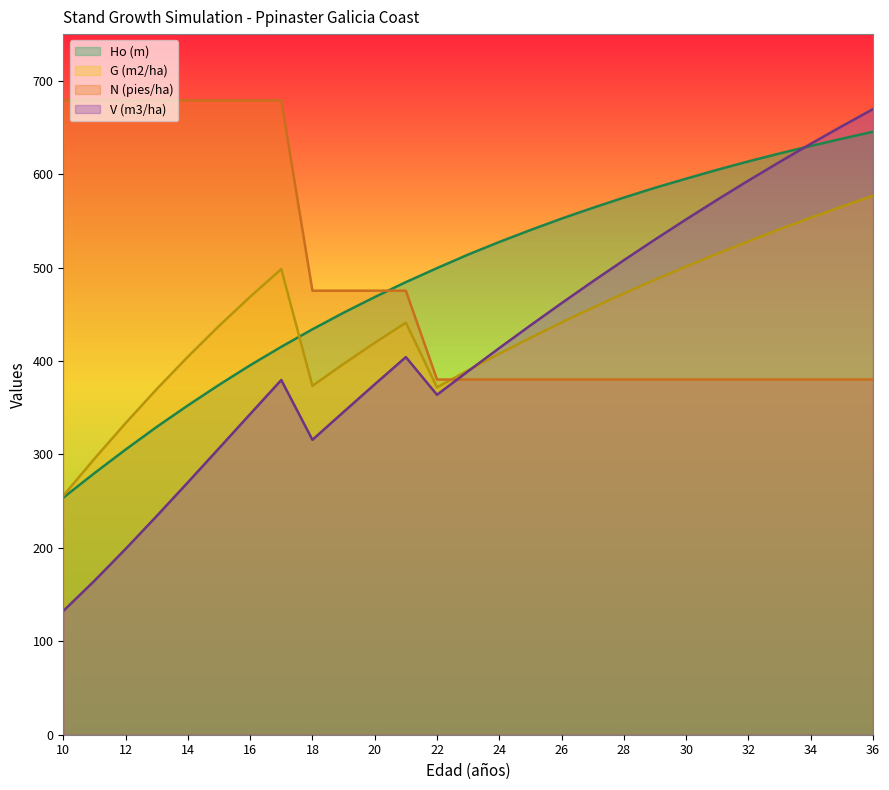

Reading left to right, extract all data points from this chart.

V (m3/ha): 10=132.4	11=164.8	12=198.8	13=234.1	14=270.1	15=306.6	16=343.2	17=379.7	18=315.7	19=345.5	20=375.1	21=404.3	22=363.9	23=389.1	24=413.9	25=438.2	26=462.0	27=485.2	28=507.9	29=530.1	30=551.7	31=572.7	32=593.2	33=613.1	34=632.5	35=651.4	36=669.7
G (m2/ha): 10=255.8	11=295.4	12=333.5	13=370.0	14=404.6	15=437.6	16=468.8	17=498.5	18=373.4	19=397.0	20=419.5	21=441.1	22=371.8	23=390.2	24=407.8	25=424.9	26=441.3	27=457.1	28=472.3	29=487.0	30=501.3	31=515.0	32=528.2	33=541.0	34=553.4	35=565.4	36=577.0
N (pies/ha): 10=679.1	11=679.1	12=679.1	13=679.1	14=679.1	15=679.1	16=679.1	17=679.1	18=475.3	19=475.3	20=475.3	21=475.3	22=380.3	23=380.3	24=380.3	25=380.3	26=380.3	27=380.3	28=380.3	29=380.3	30=380.3	31=380.3	32=380.3	33=380.3	34=380.3	35=380.3	36=380.3
Ho (m): 10=253.8	11=280.0	12=305.2	13=329.5	14=352.5	15=374.5	16=395.5	17=415.2	18=434.0	19=451.8	20=468.5	21=484.5	22=499.5	23=514.0	24=527.5	25=540.2	26=552.5	27=564.0	28=575.0	29=585.5	30=595.2	31=604.8	32=613.8	33=622.2	34=630.2	35=638.0	36=645.5